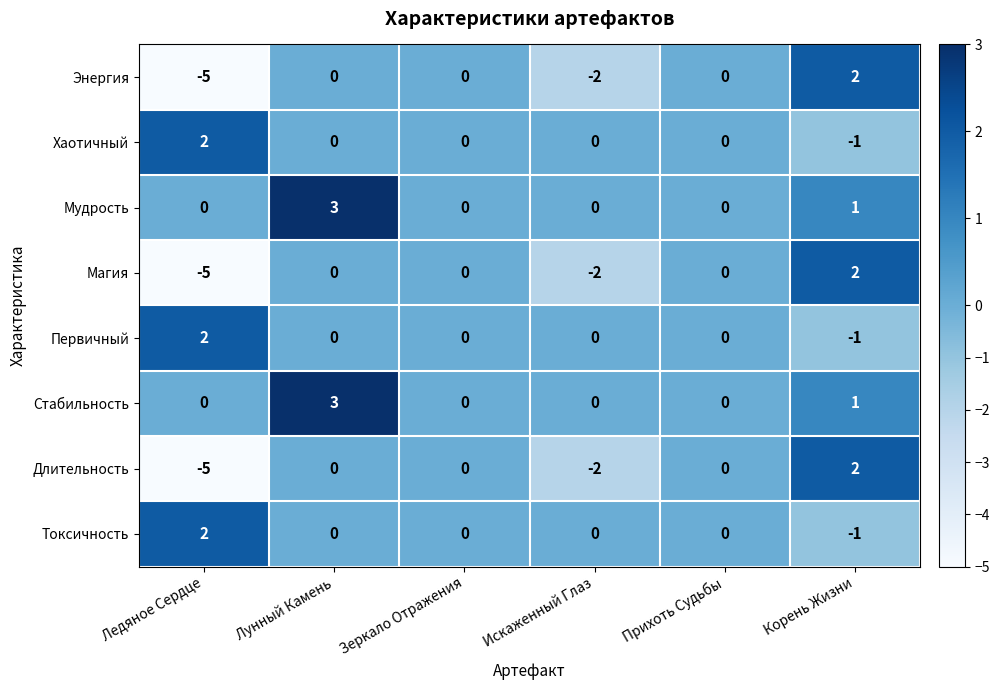

The Токсичность series shows 1 at Зеркало Отражения. True or false?

False